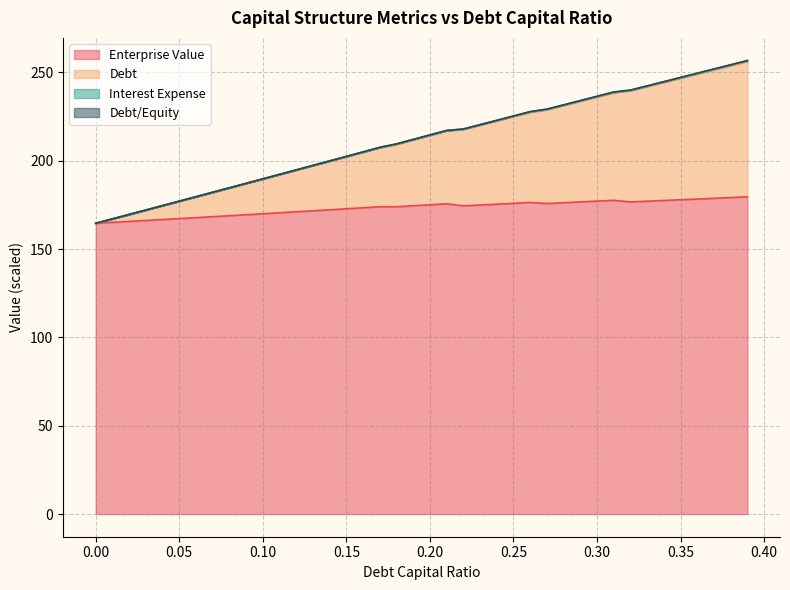

Rank the series by their maximum value, from lowest to highest.

enterprise_value, interest_expense, debt, debt_capital